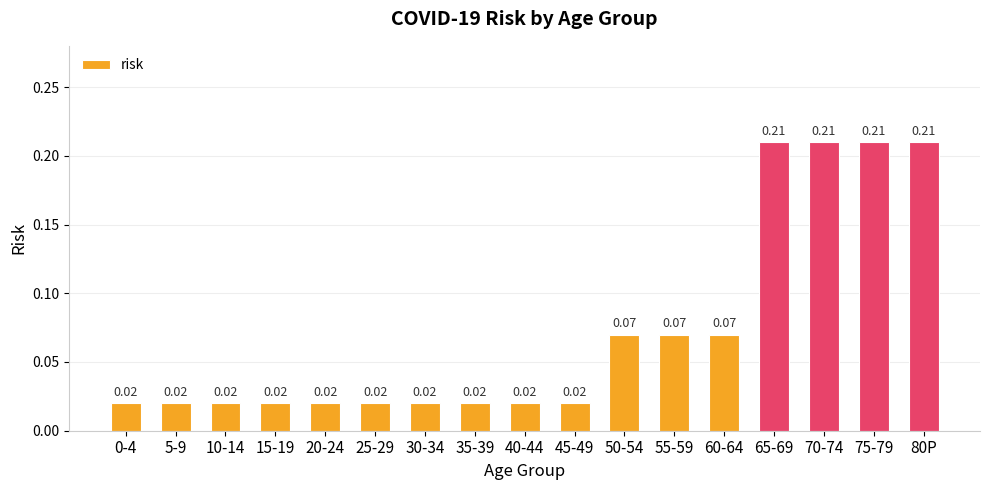

What is the change in value from 50-54 to 75-79?

+0.1